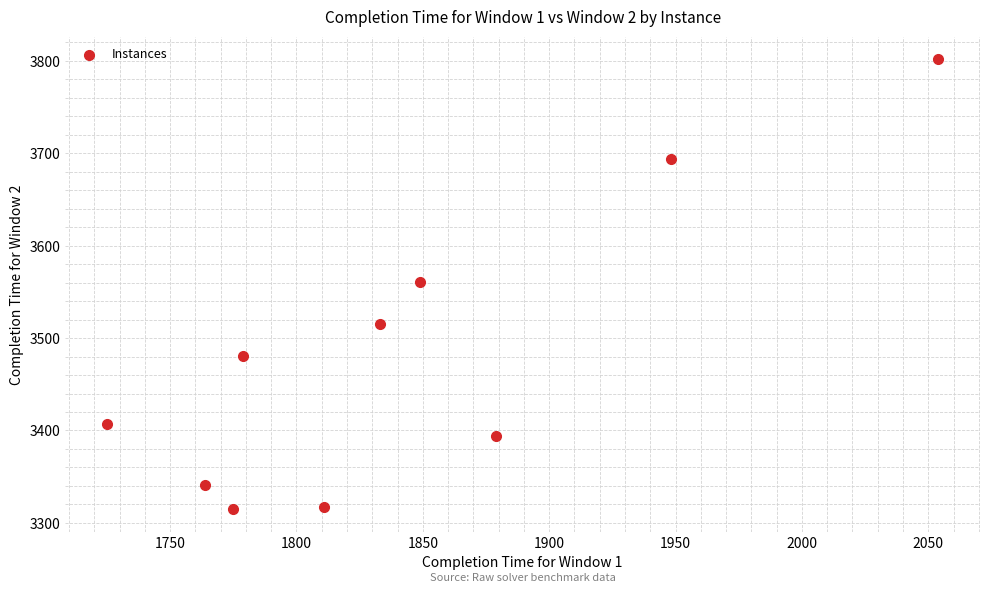

What is the range of X values (max minus min)?

329